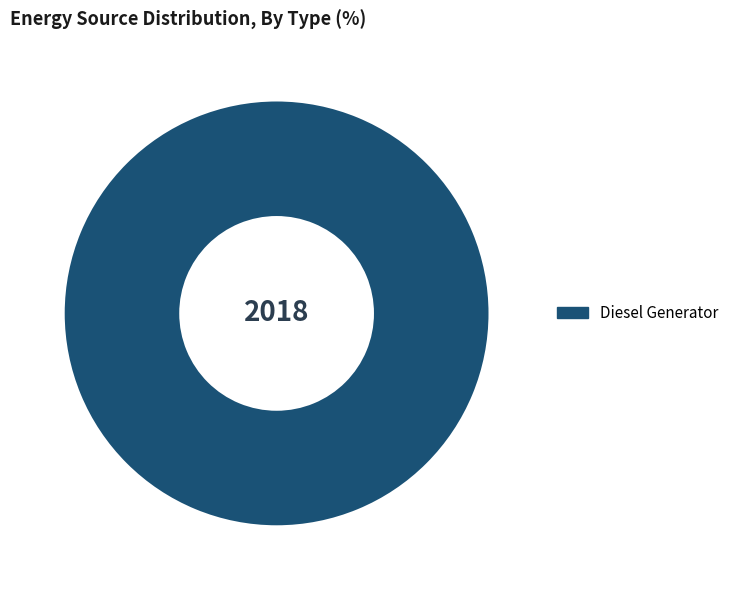

Does Diesel Generator represent more than half of the total?

Yes